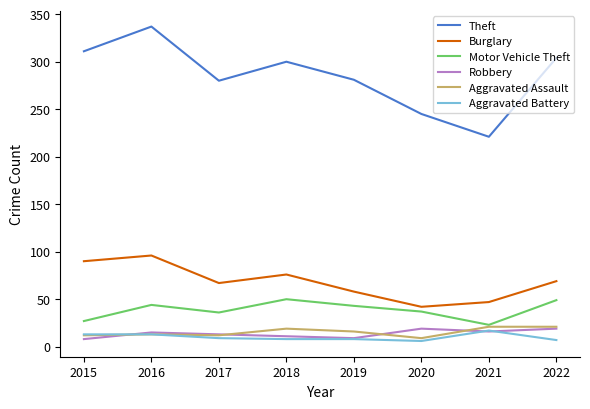

Between 2018 and 2021, which series saw the biggest shift?

Theft